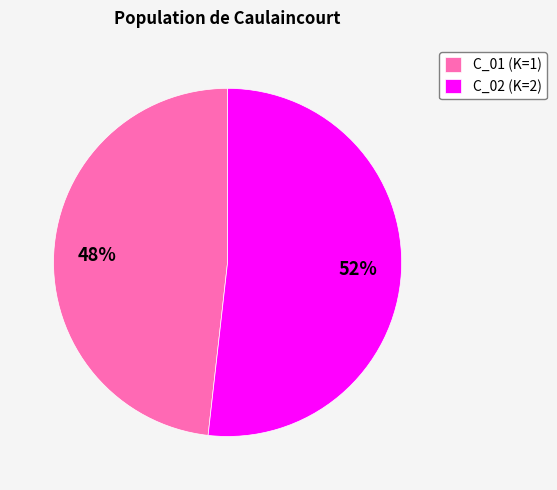

Combined, do C_01 (K=1) and C_02 (K=2) account for over 50%?

Yes